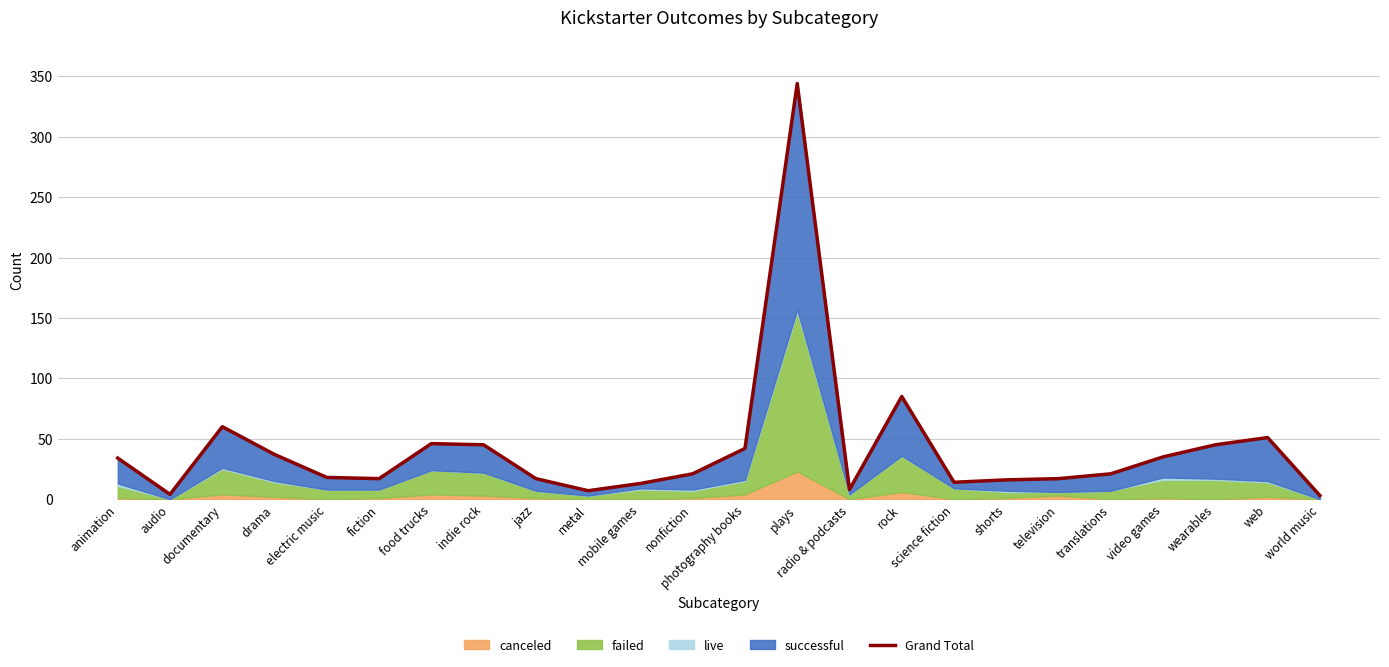

Reading right to left, transcribe all the data shown in this chart.

world music=3	web=51	wearables=45	video games=35	translations=21	television=17	shorts=16	science fiction=14	rock=85	radio & podcasts=8	plays=344	photography books=42	nonfiction=21	mobile games=13	metal=7	jazz=17	indie rock=45	food trucks=46	fiction=17	electric music=18	drama=37	documentary=60	audio=4	animation=34